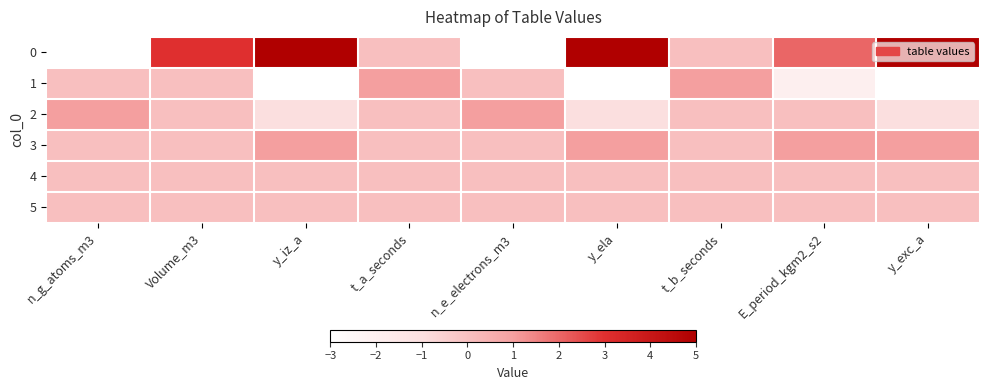

List the series in order of their peak value, lowest first.

4, 5, 1, 2, 3, 0